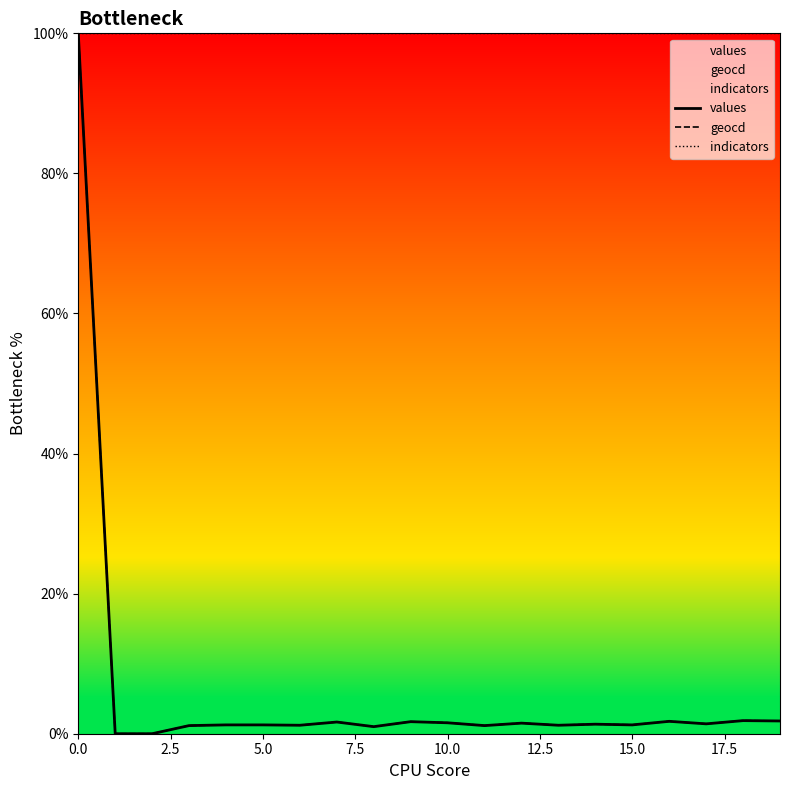

True or false: values and indicators cross at least once.

False